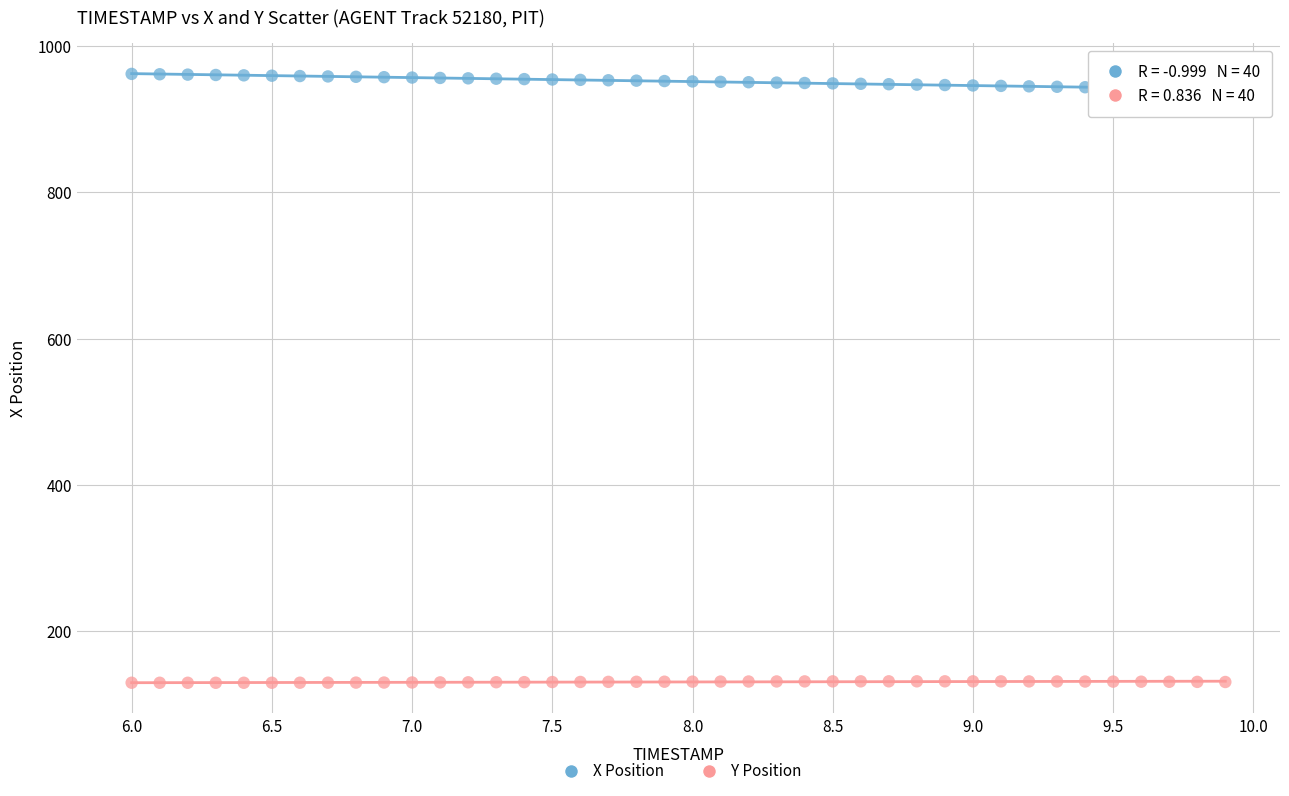

What are all the series names shown in the legend?

X Position, Y Position